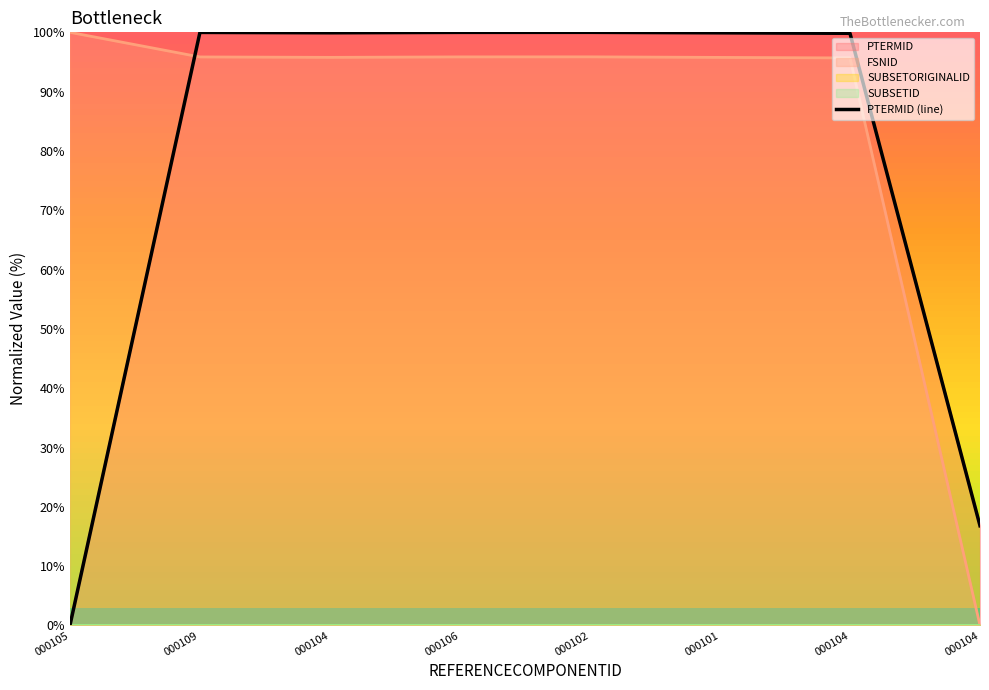

How many points are lower than both their immediate neighbors (excluding endpoints)?

1